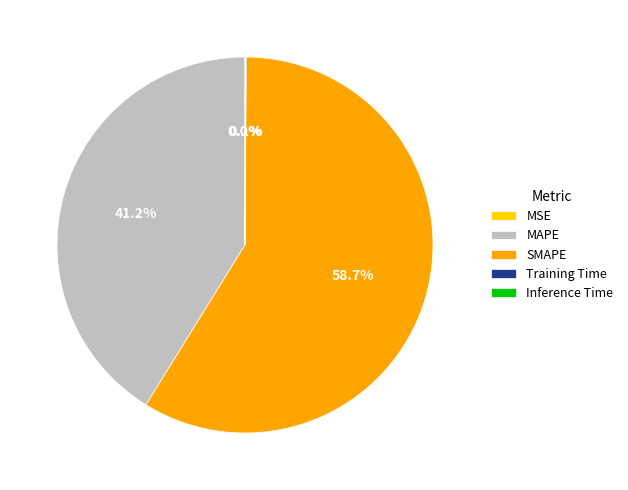

To the nearest percent, what is the difference between the largest and smallest slice percentages?

59%